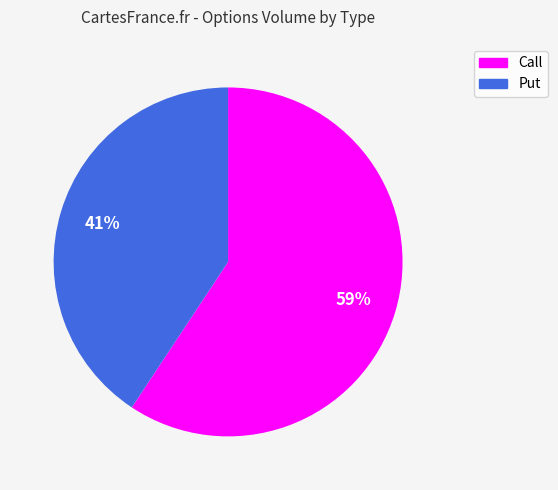

To the nearest percent, what is the combined percentage of Call and Put?

100%